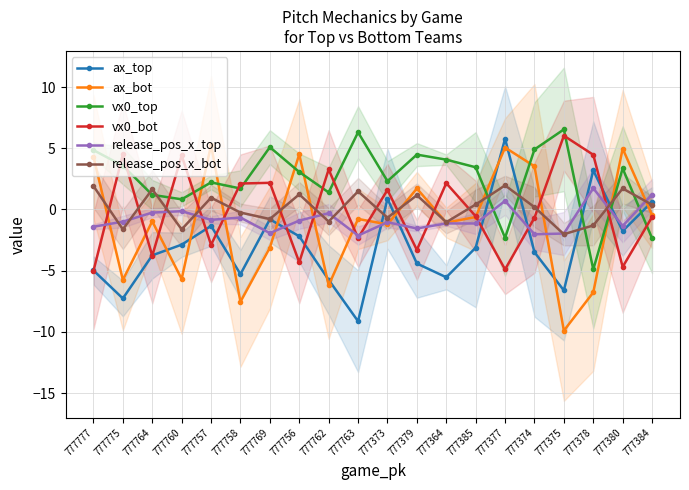

Reading left to right, list all the values displayed in this chart.

ax_top: 777777=-5.0	777775=-7.3	777764=-3.8	777760=-2.9	777757=-1.3	777758=-5.3	777769=-0.8	777756=-2.2	777762=-5.8	777763=-9.1	777373=0.9	777379=-4.4	777364=-5.5	777385=-3.1	777377=5.8	777374=-3.5	777375=-6.6	777378=3.2	777380=-1.8	777384=0.6
ax_bot: 777777=4.3	777775=-5.8	777764=-1.0	777760=-5.7	777757=5.3	777758=-7.5	777769=-3.1	777756=4.5	777762=-6.2	777763=-0.8	777373=-1.2	777379=1.7	777364=-1.1	777385=-0.6	777377=5.1	777374=3.5	777375=-9.9	777378=-6.8	777380=5.0	777384=-0.5
vx0_top: 777777=4.8	777775=3.6	777764=1.2	777760=0.8	777757=2.2	777758=1.7	777769=5.1	777756=3.1	777762=1.4	777763=6.3	777373=2.3	777379=4.5	777364=4.1	777385=3.4	777377=-2.3	777374=4.9	777375=6.5	777378=-4.9	777380=3.3	777384=-2.4
vx0_bot: 777777=-5.0	777775=4.5	777764=-3.8	777760=4.4	777757=-2.9	777758=2.1	777769=2.2	777756=-4.3	777762=3.3	777763=-2.3	777373=1.6	777379=-3.3	777364=2.1	777385=-0.6	777377=-4.9	777374=-0.7	777375=6.0	777378=4.5	777380=-4.7	777384=-0.6
release_pos_x_top: 777777=-1.4	777775=-1.0	777764=-0.3	777760=-0.1	777757=-0.8	777758=-0.7	777769=-1.9	777756=-0.9	777762=-0.3	777763=-2.1	777373=-1.0	777379=-1.6	777364=-1.1	777385=-1.1	777377=0.7	777374=-2.0	777375=-2.0	777378=1.7	777380=-1.3	777384=1.2
release_pos_x_bot: 777777=1.9	777775=-1.6	777764=1.6	777760=-1.6	777757=1.0	777758=-0.3	777769=-0.8	777756=1.2	777762=-1.0	777763=1.5	777373=-0.7	777379=1.2	777364=-1.0	777385=0.4	777377=2.0	777374=0.2	777375=-2.0	777378=-1.3	777380=1.7	777384=0.4